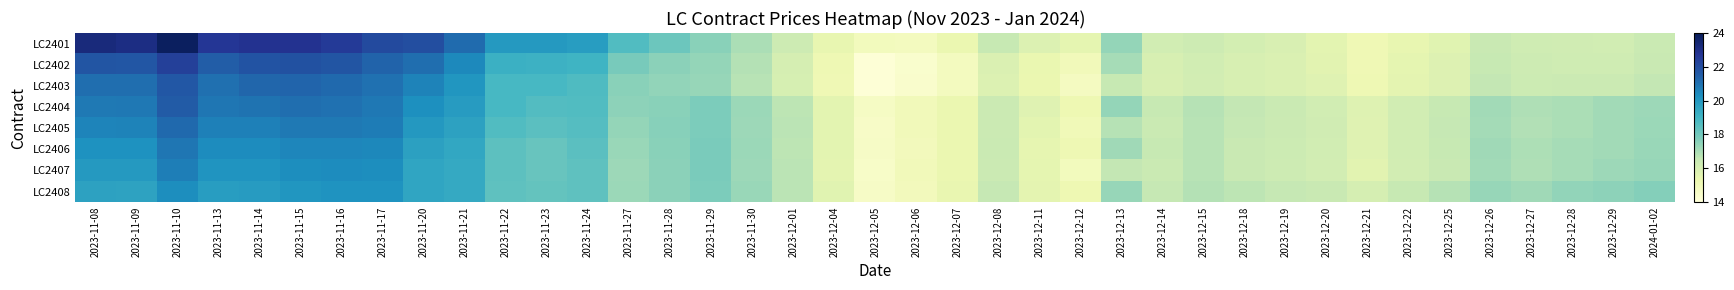

Which has a higher value, 2023-11-30 or 2023-11-20?

2023-11-20